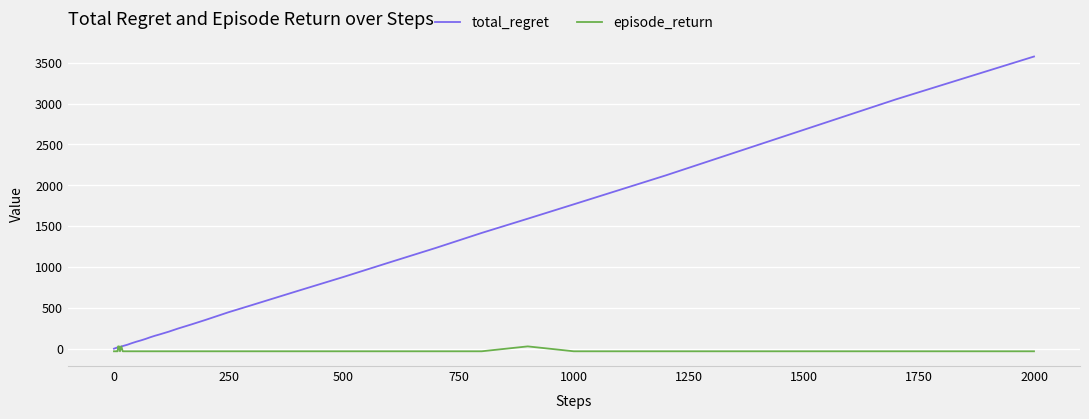

How many lines are shown in the chart?

2